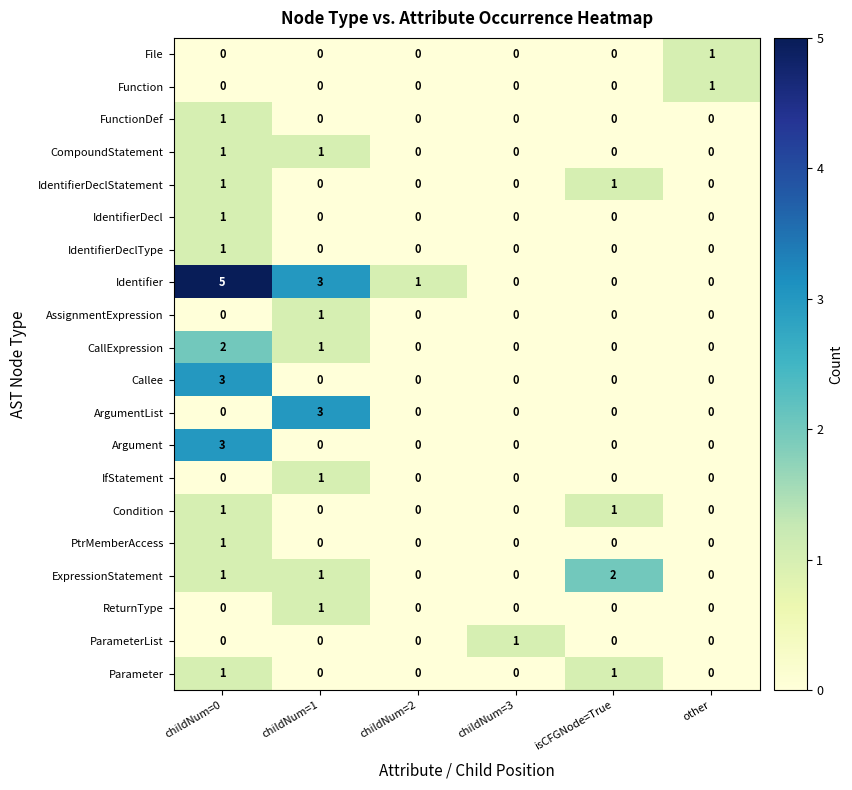

How many categories are shown in the chart?

6